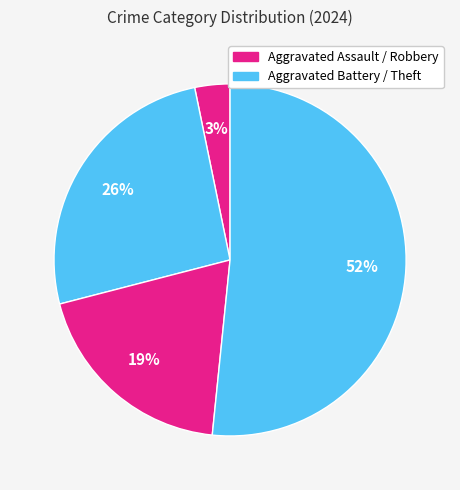

What is the majority slice?

Theft